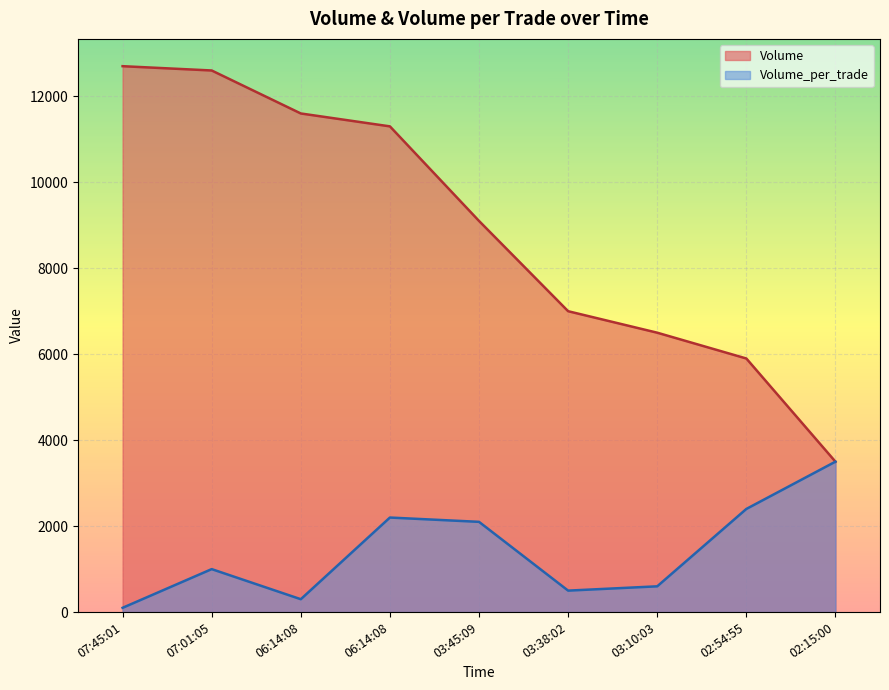

Reading left to right, transcribe all the data shown in this chart.

Volume_per_trade: 100	1000	300	2200	2100	500	600	2400	3500
Volume: 12700	12600	11600	11300	9100	7000	6500	5900	3500